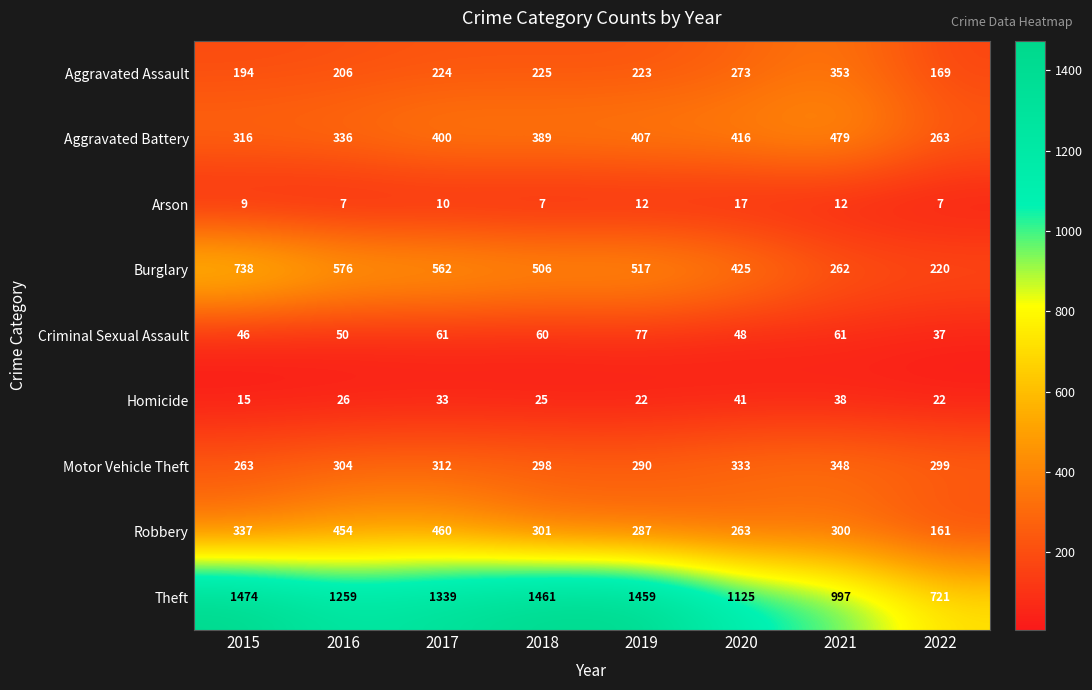

Where does the Burglary series first go above 517?

2015